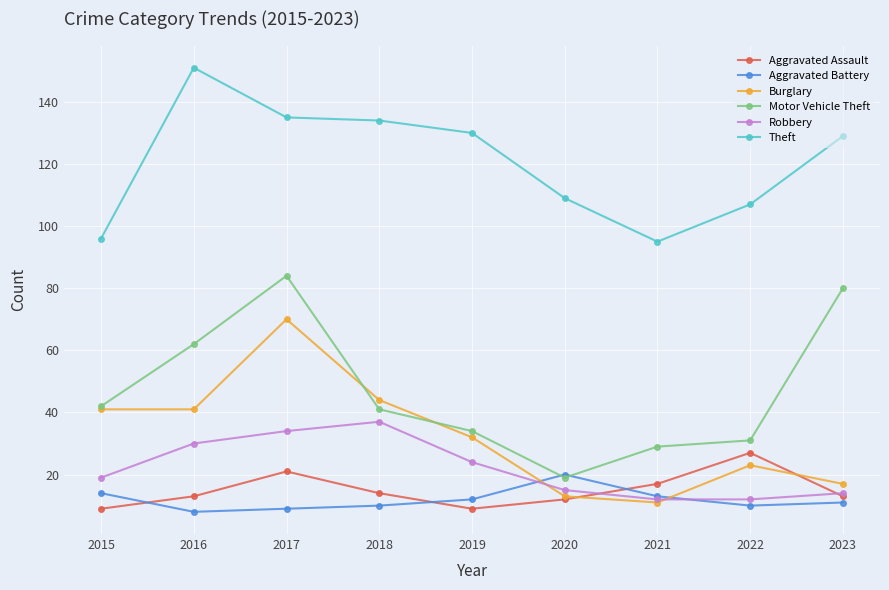

Which series has the widest spread of values?

Motor Vehicle Theft